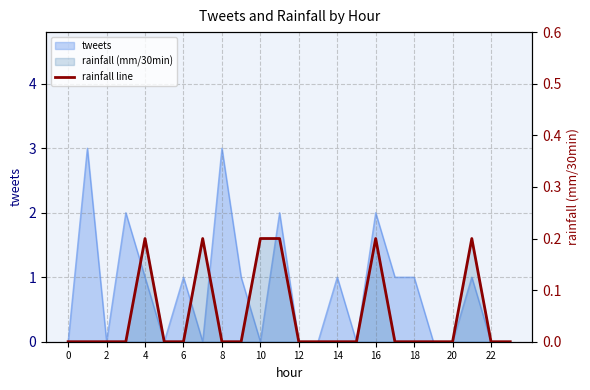

How many points are higher than both their immediate neighbors (excluding endpoints)?

4